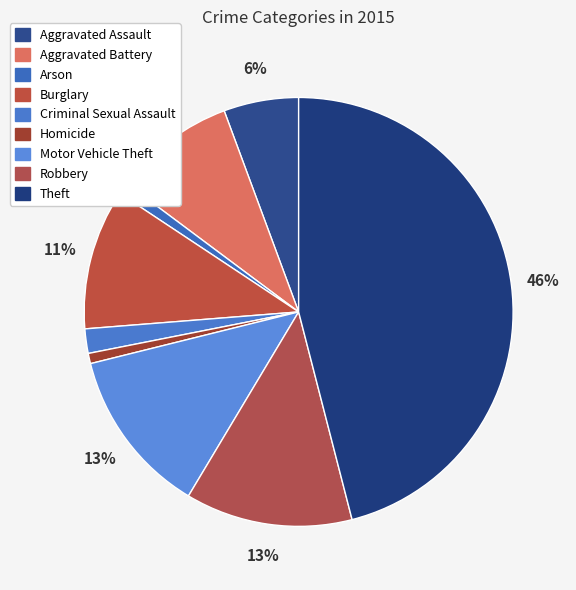

To the nearest percent, what is the average slice percentage?

11%